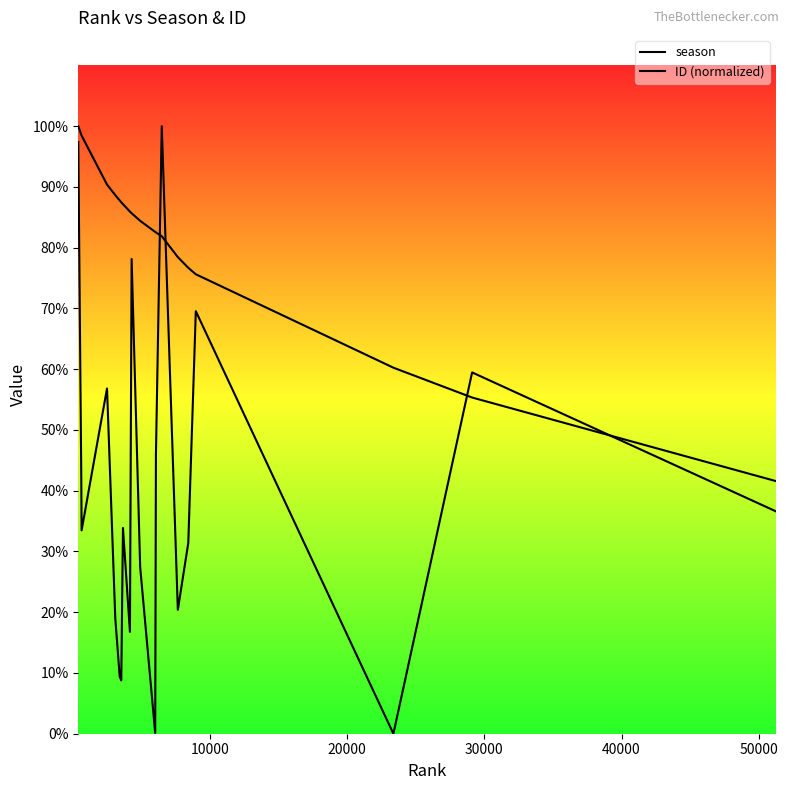

The value of season at 0 is 4372.3. True or false?

False